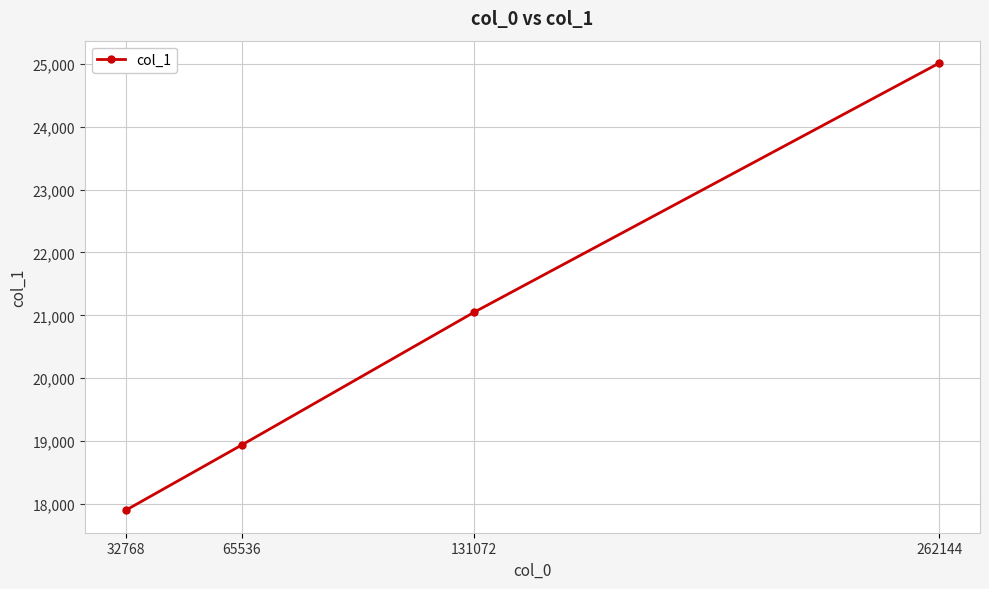

The chart shows a value of 18940 at 65536. True or false?

True